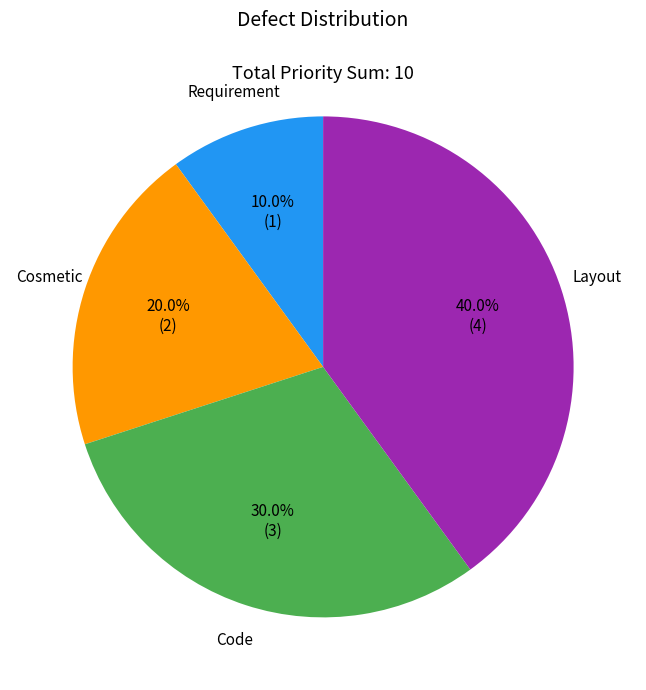

To the nearest percent, what is the combined percentage of Cosmetic and Code?

50%